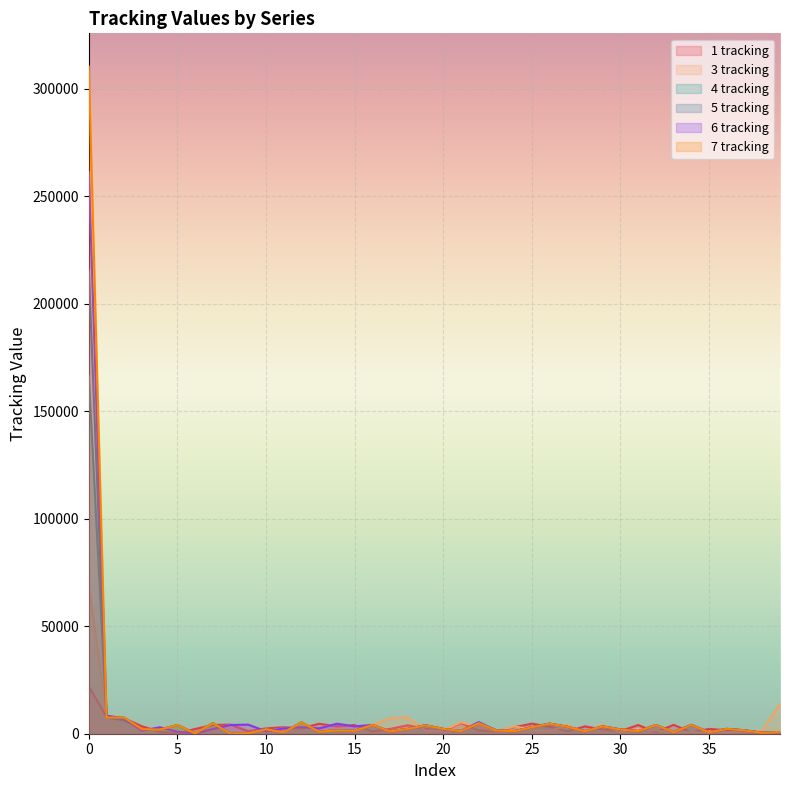

What is the sum of all 6 tracking values?

365989